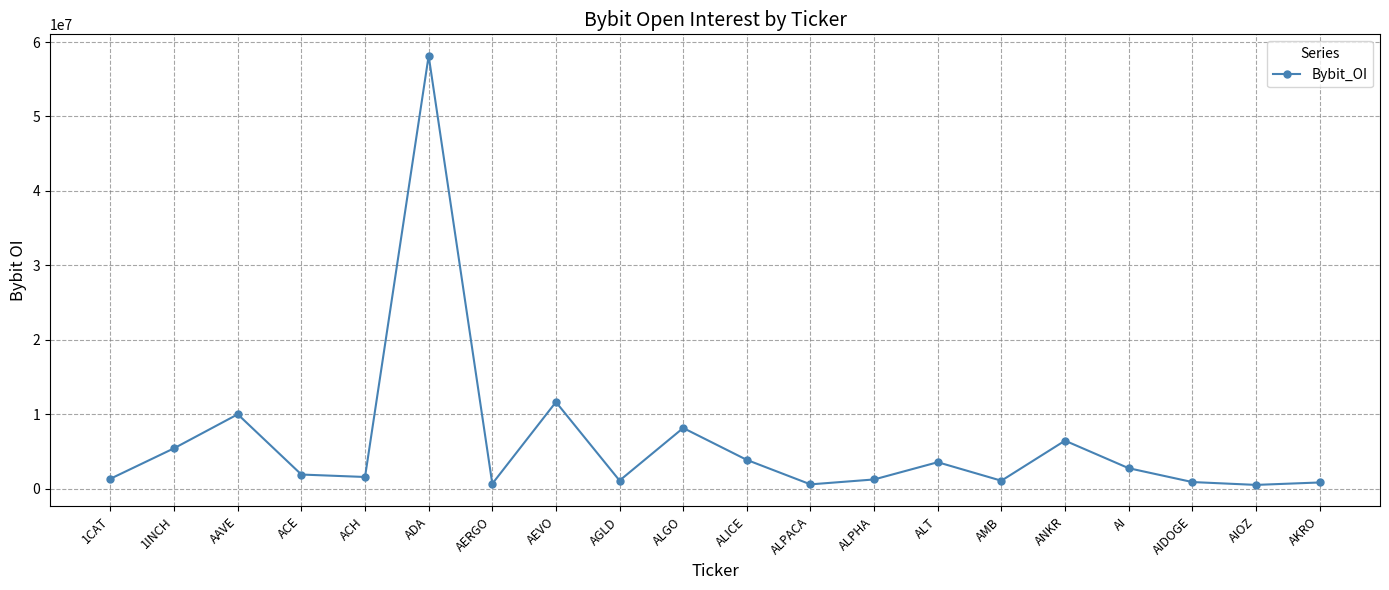

What is the average value?

6084149